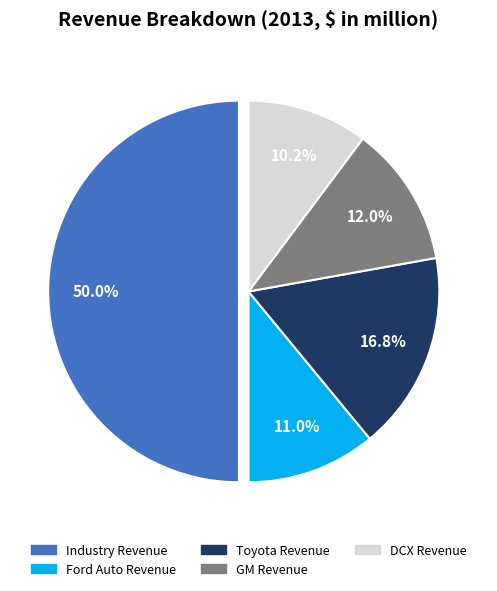

Approximately how many times larger is the value at Industry Revenue compared to DCX Revenue?

4.9